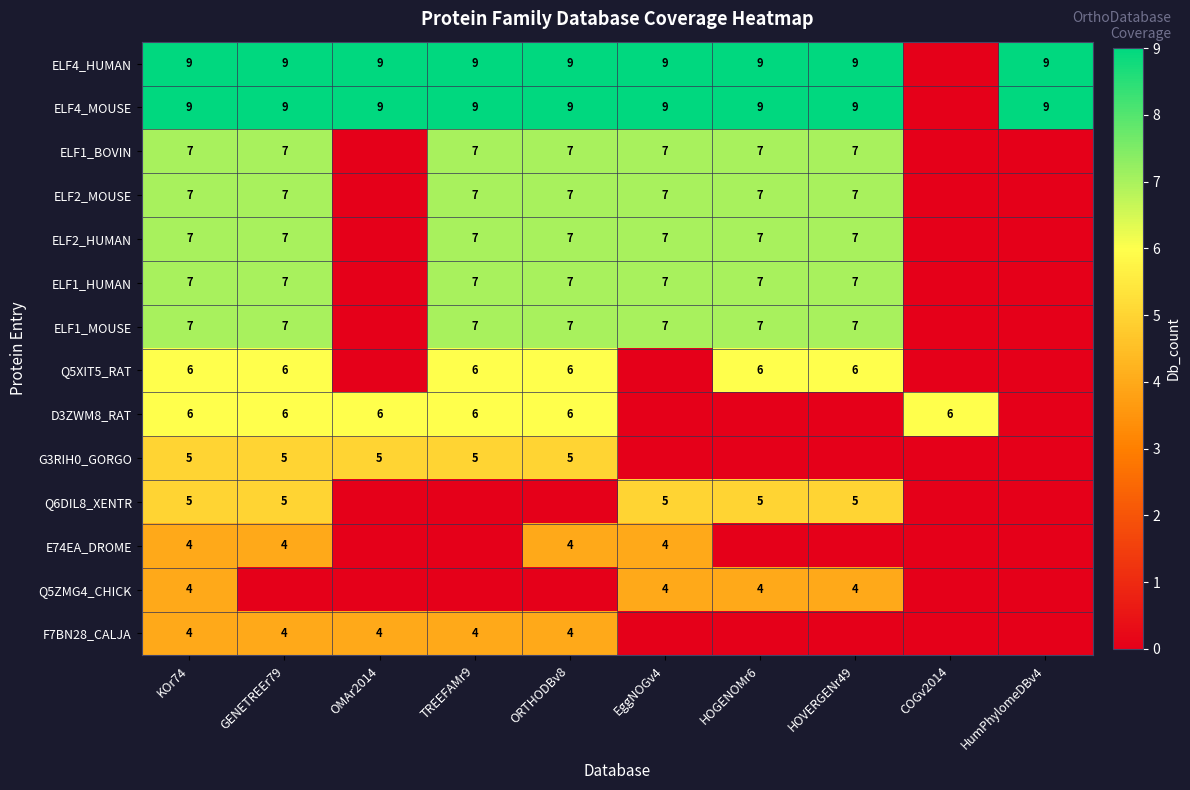

What is the total value across all series at TREEFAMr9?

74